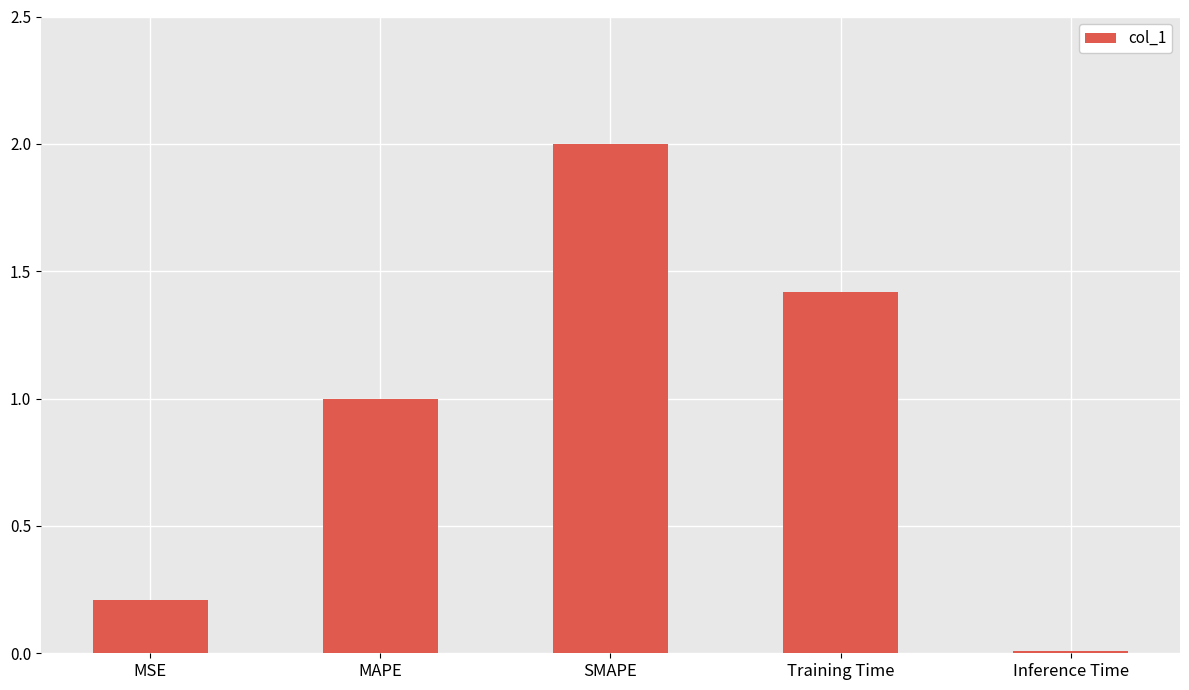

The value at MAPE is 1.0. True or false?

True